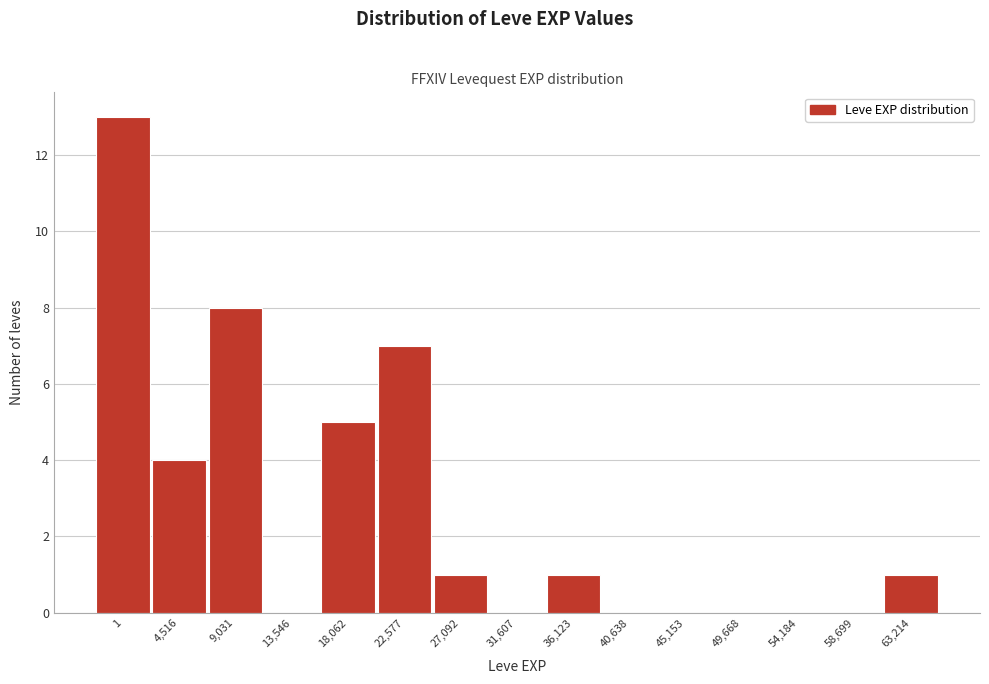

Reading right to left, list all the values displayed in this chart.

63,214=1	58,699=0	54,184=0	49,668=0	45,153=0	40,638=0	36,123=1	31,607=0	27,092=1	22,577=7	18,062=5	13,546=0	9,031=8	4,516=4	1=13